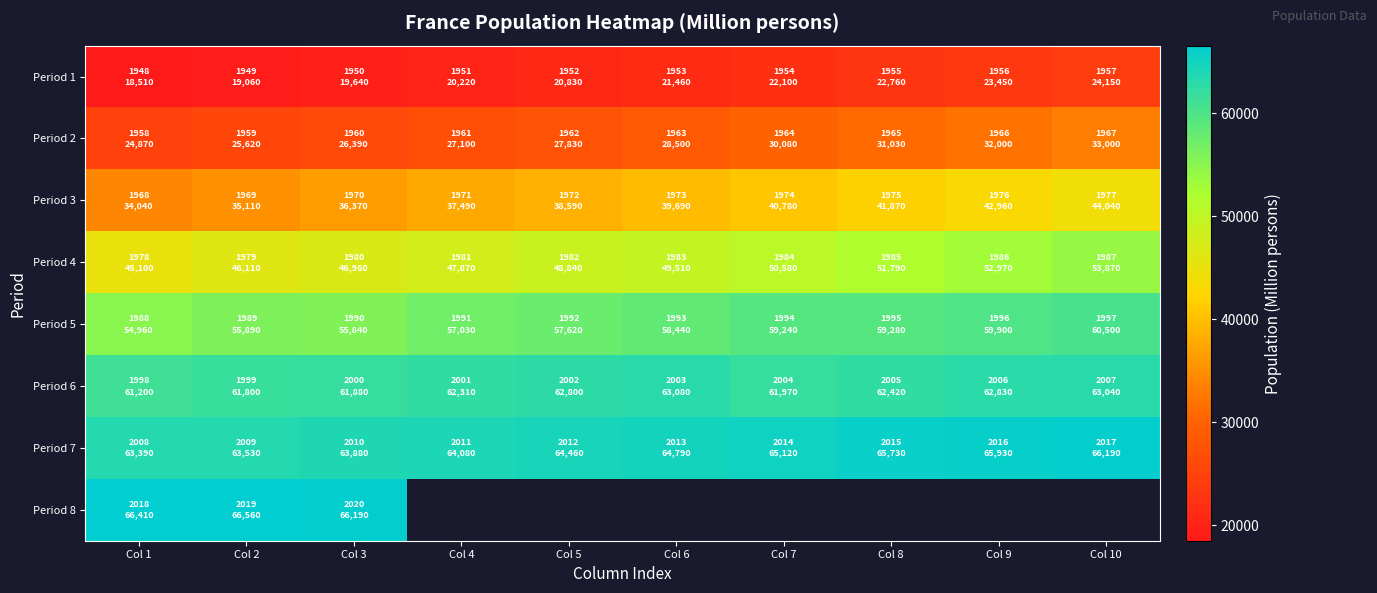

At which category is the sum across all series the highest?

Col 3